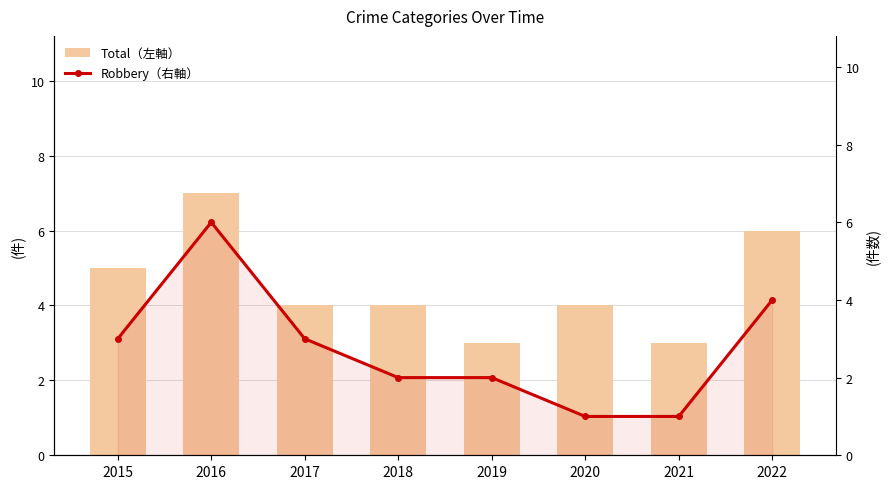

Is it true that Total（左軸） equals 6 at 2022?

True